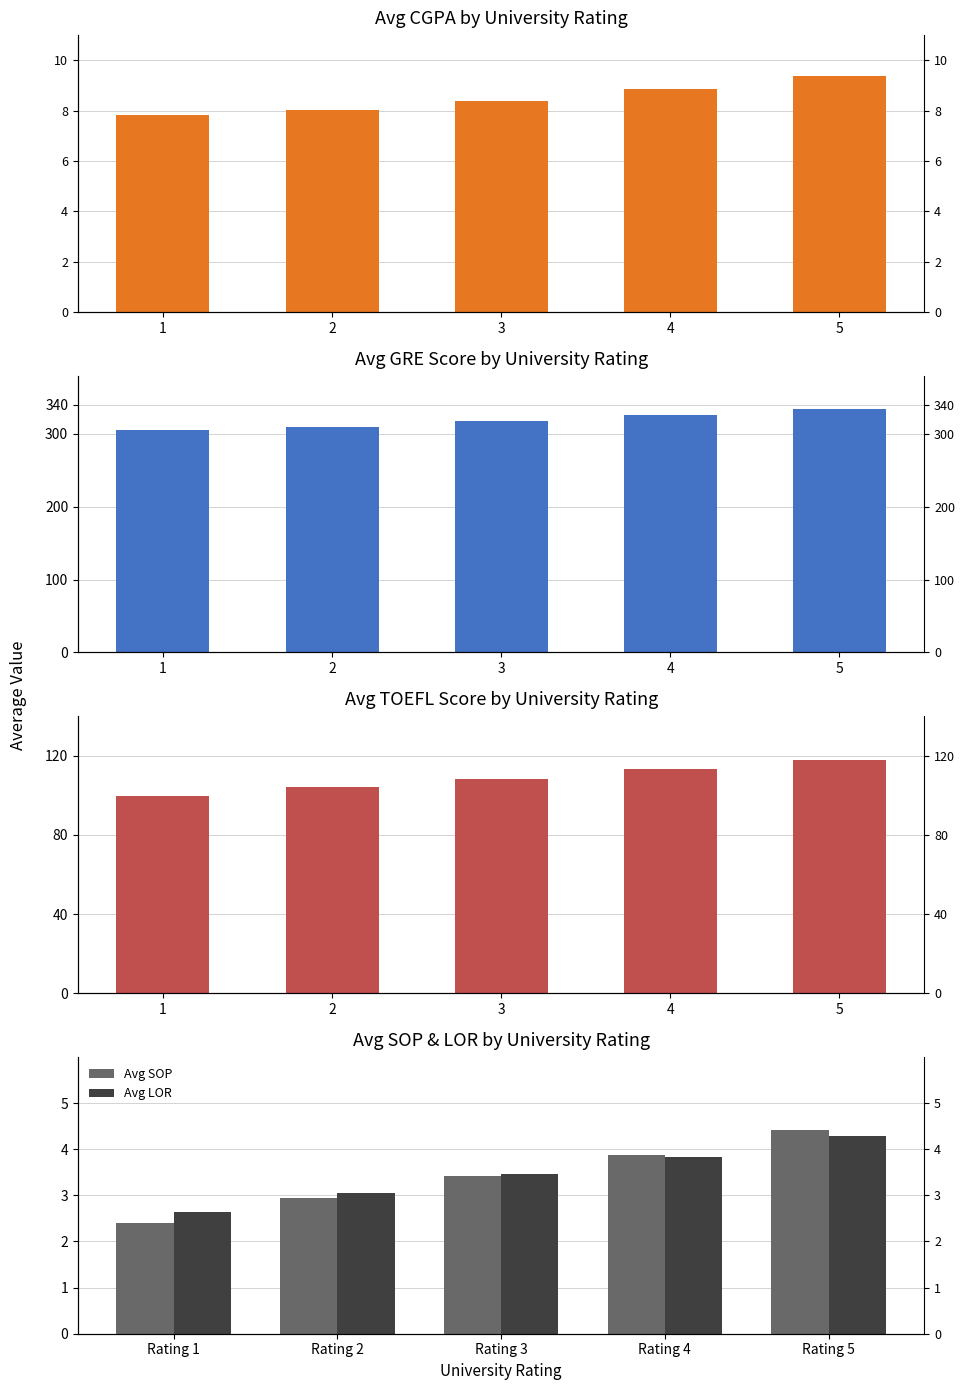

What is the value of the Avg TOEFL Score bar at the 4th from the left?

113.5